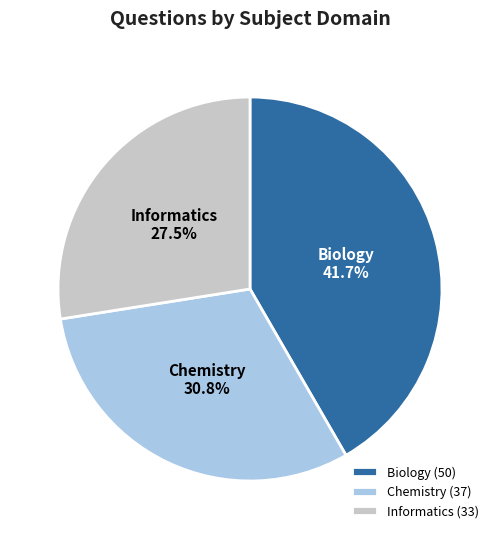

To the nearest percent, what percentage of the pie is Chemistry?

31%